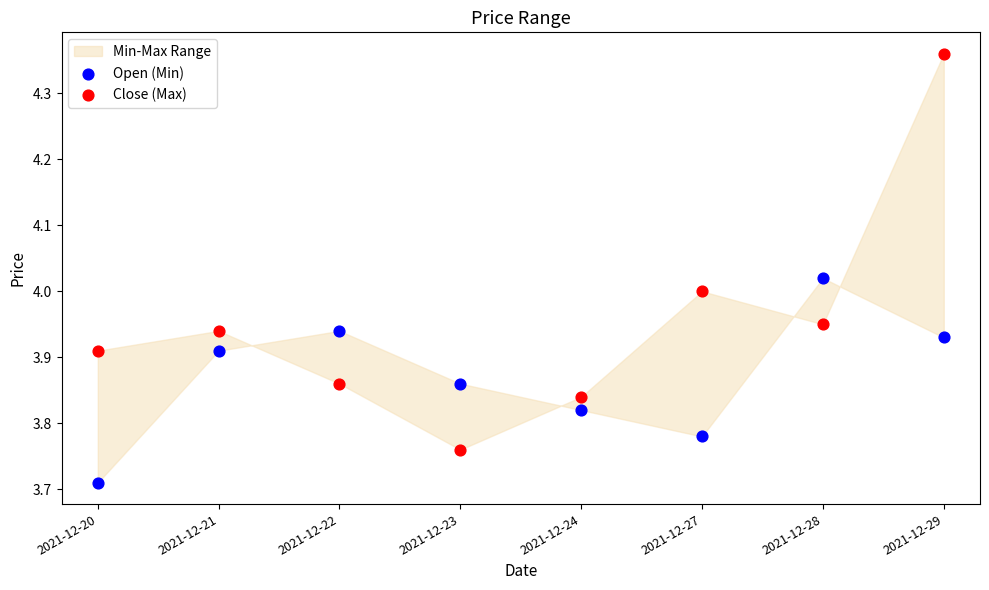

Which series reaches the maximum Y coordinate?

Close (Max)